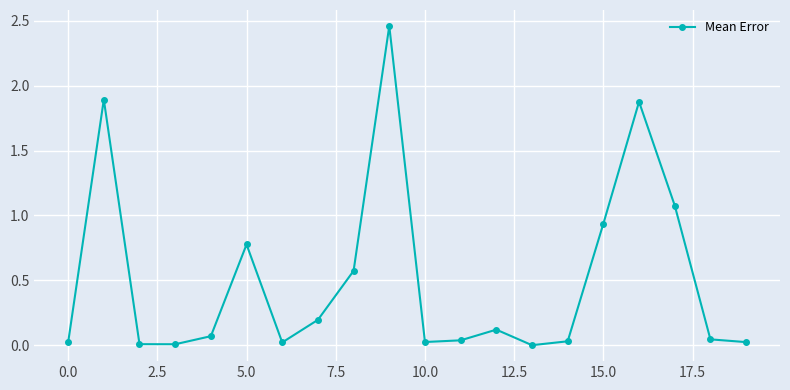

How many interior local peaks (higher than both neighbors) does the data have?

5